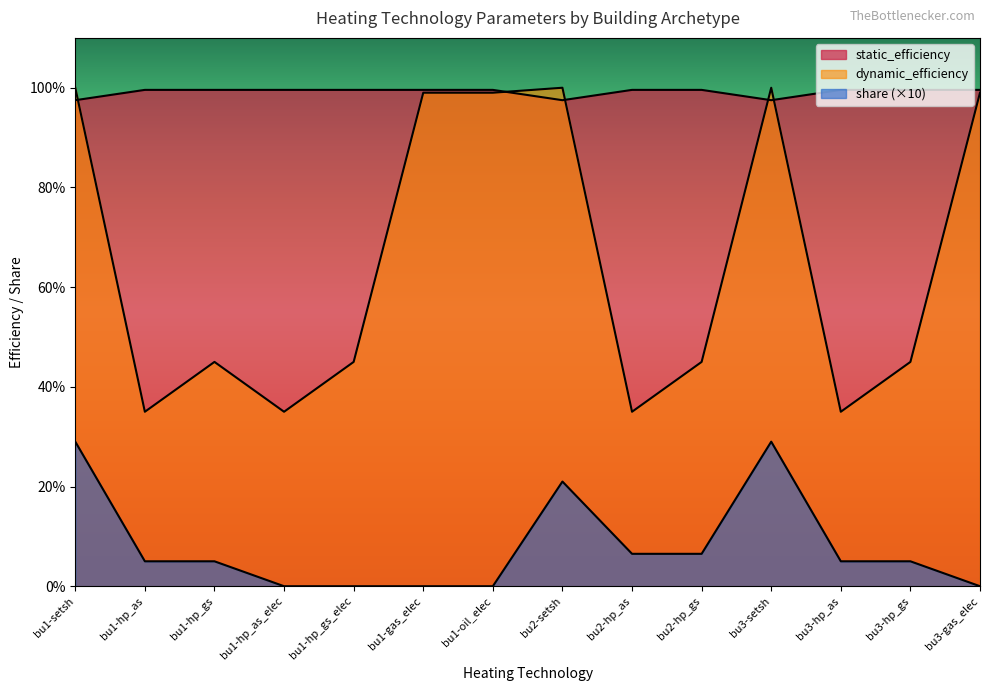

At which label is dynamic_efficiency closest to 0?

bu1-hp_as